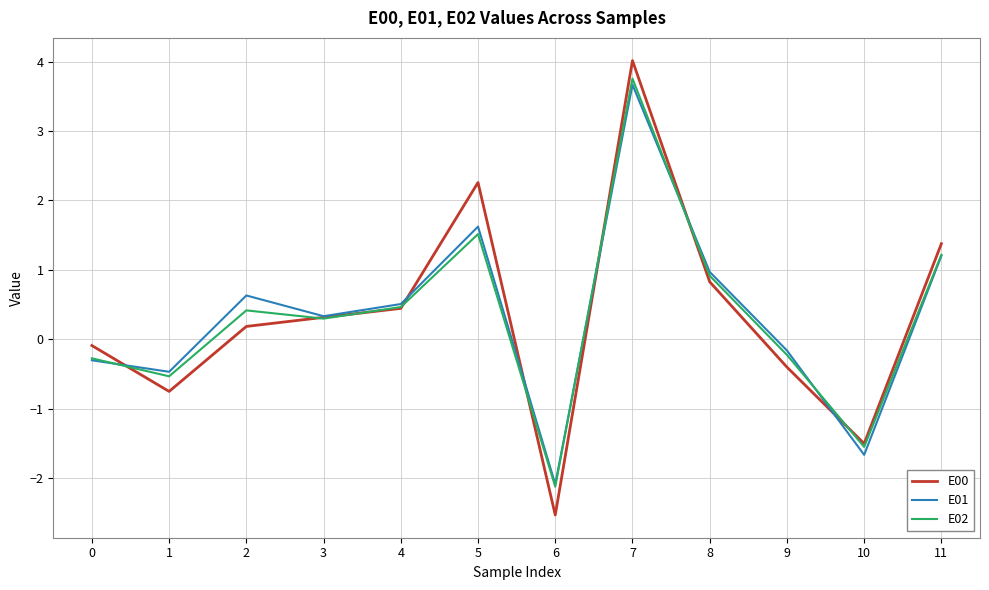

At which category is the sum across all series the highest?

7